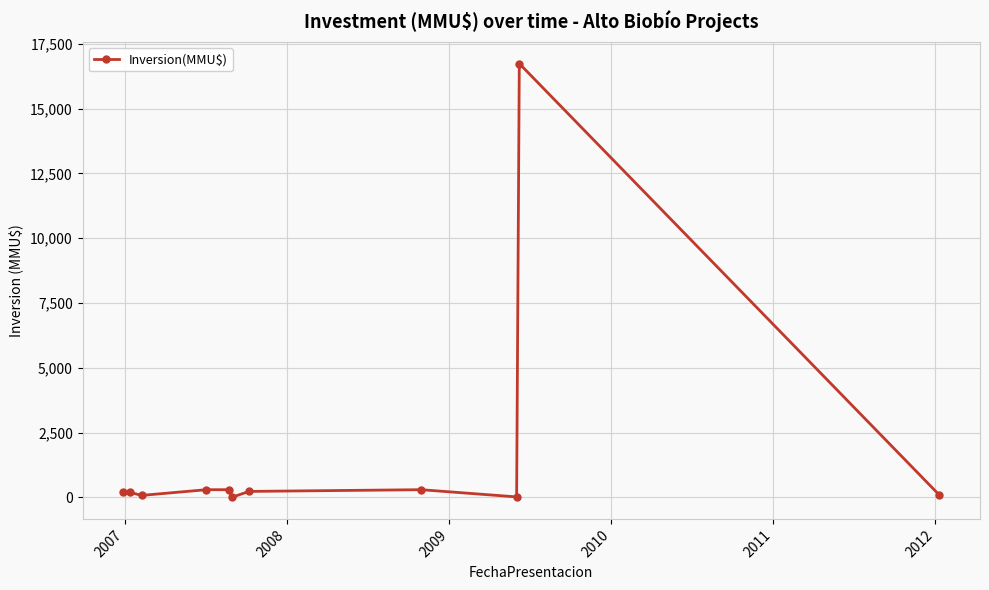

What is the difference between the maximum and minimum values?

16726